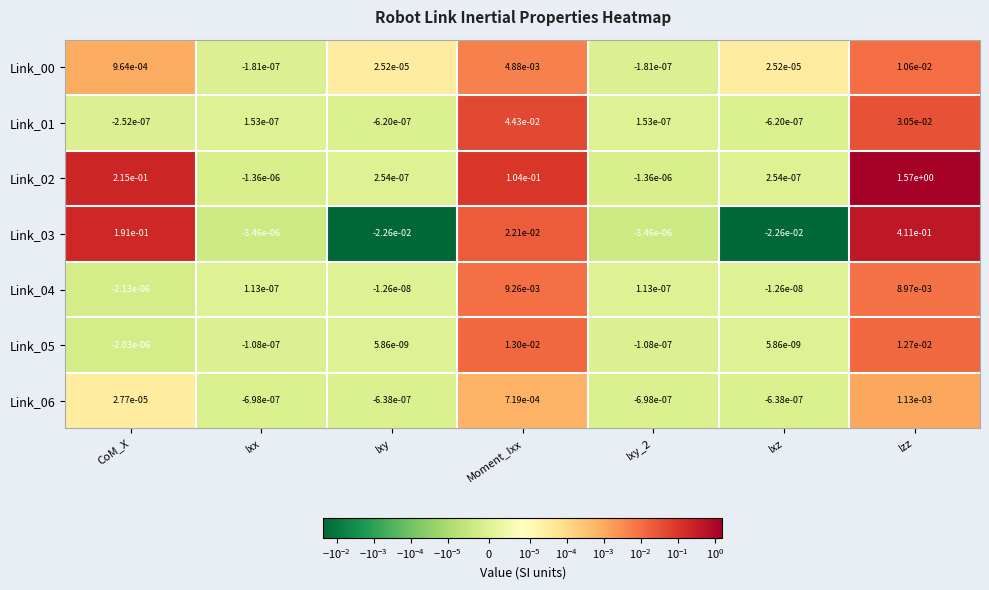

Which series has the largest total across all categories?

Link_02